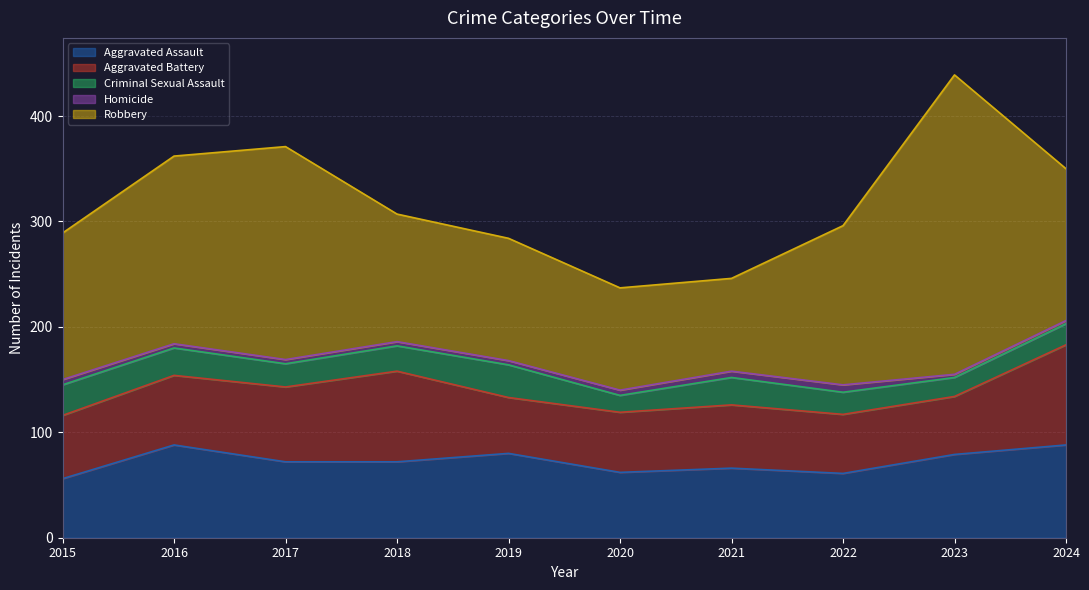

How many values in the Homicide series are below 4?

2